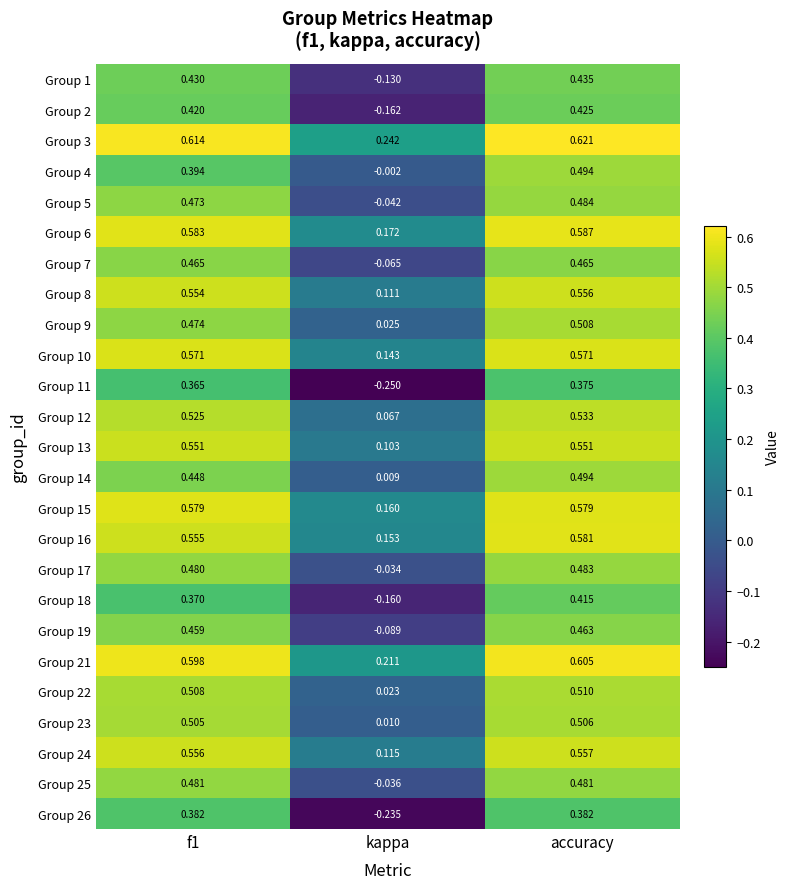

At which label is Group 2 closest to 0?

kappa